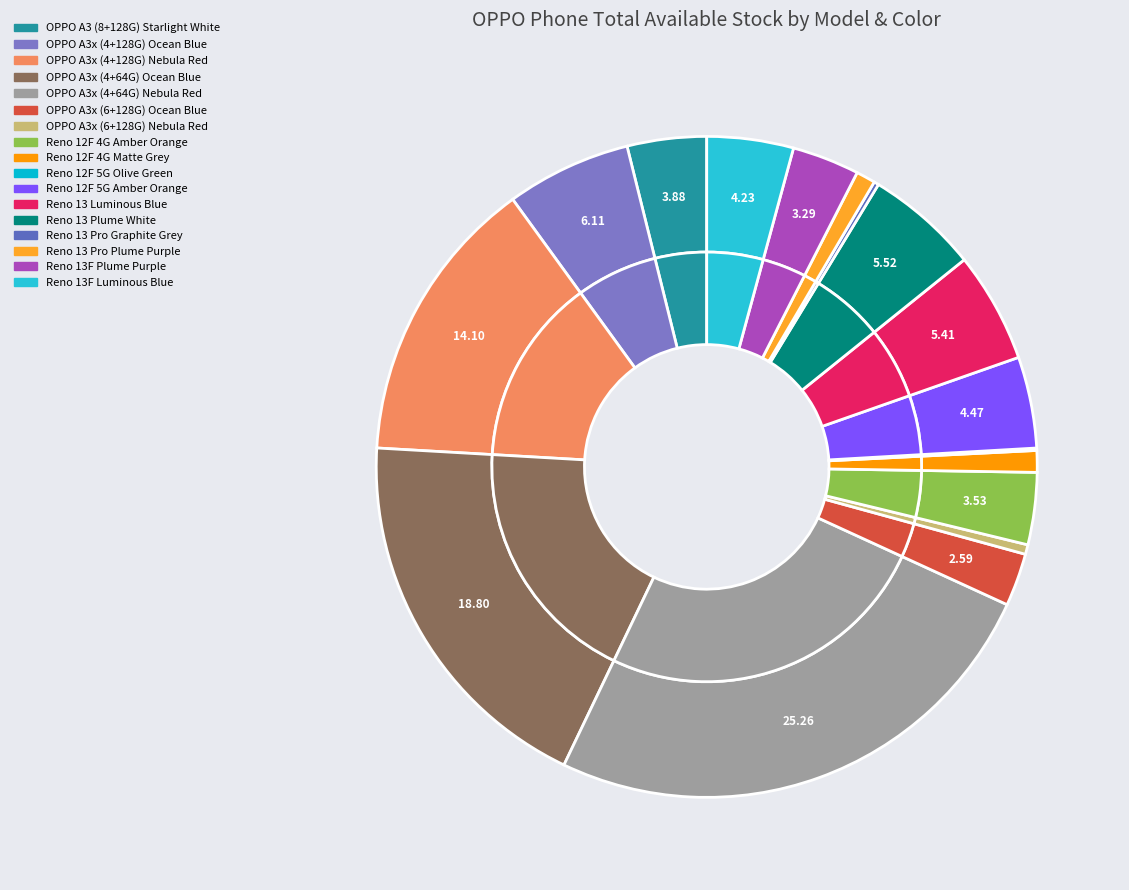

Does Reno 12F 5G Olive Green represent more than half of the total?

No